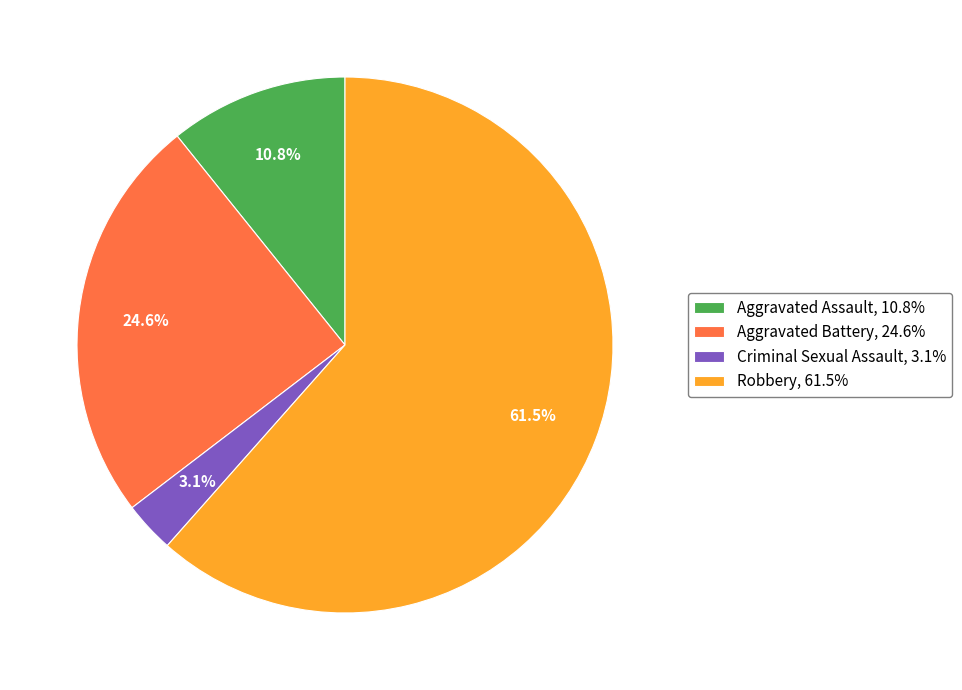

To the nearest percent, what is the average slice percentage?

25%